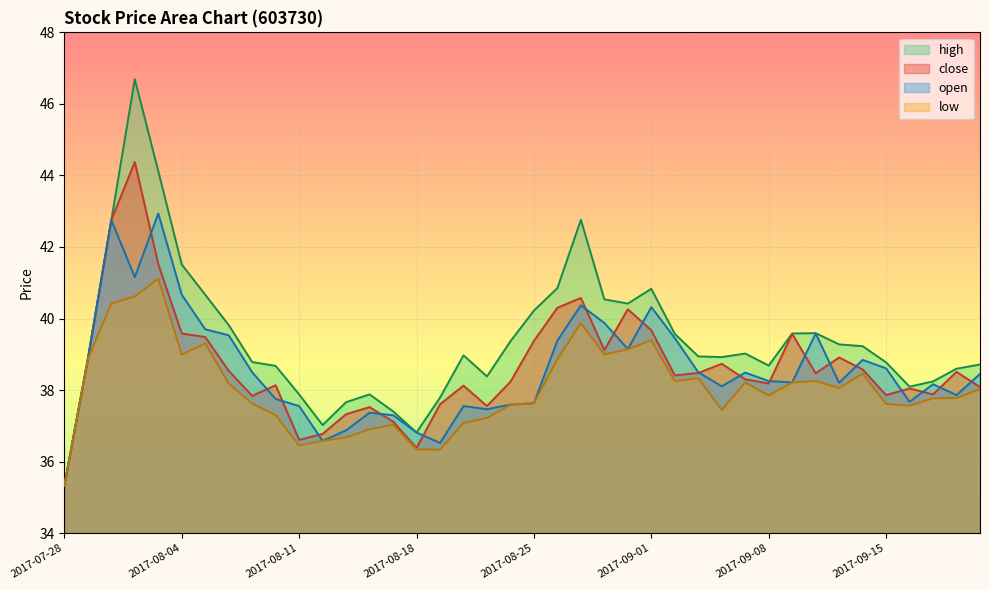

Where does the close series first go above 38?

2017-07-31